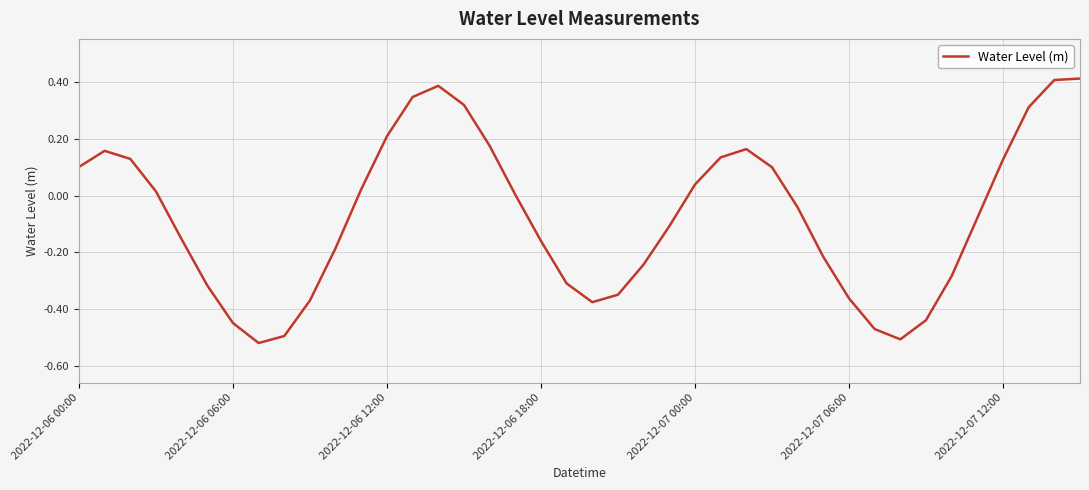

What is the difference between the maximum and minimum values?

0.9